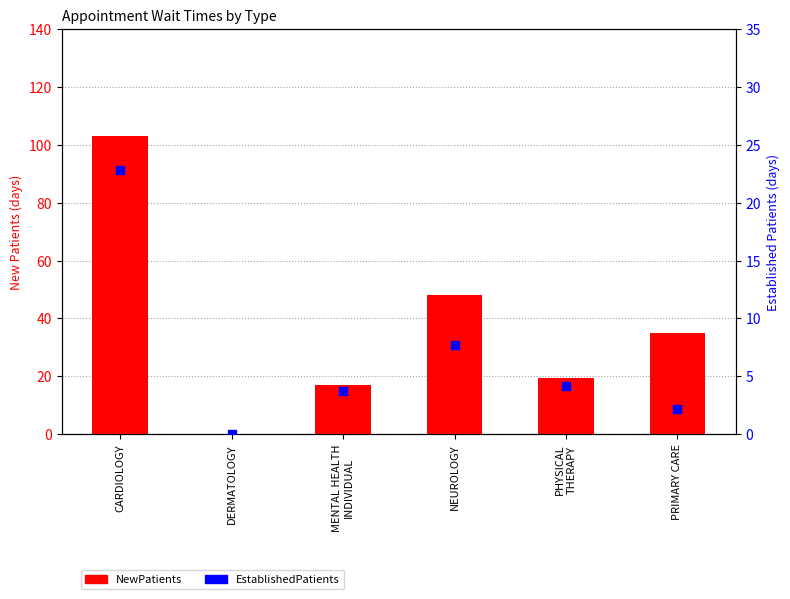

Which series reaches the minimum Y coordinate?

NewPatients